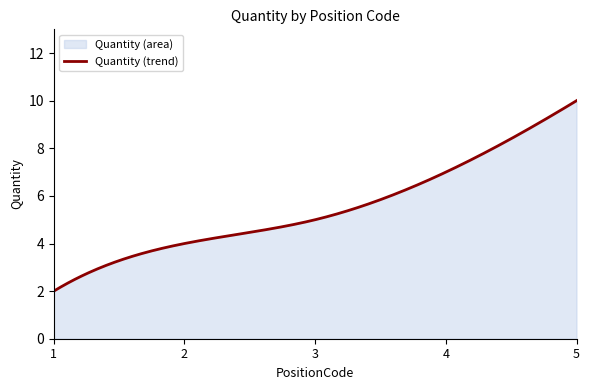

The value of PositionCode_num at 1 is 1. True or false?

True